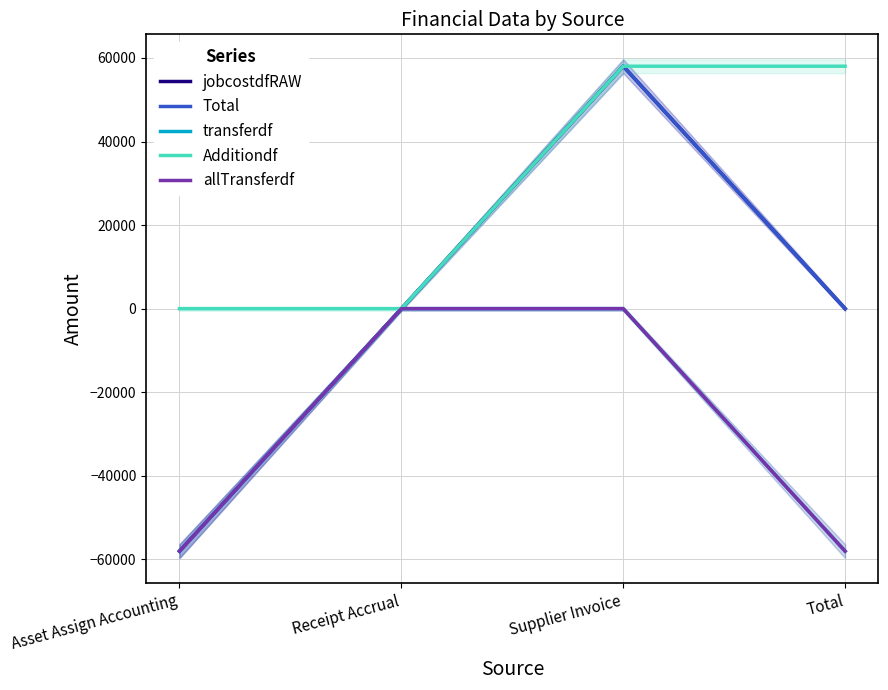

At which category is the sum across all series the highest?

Supplier Invoice